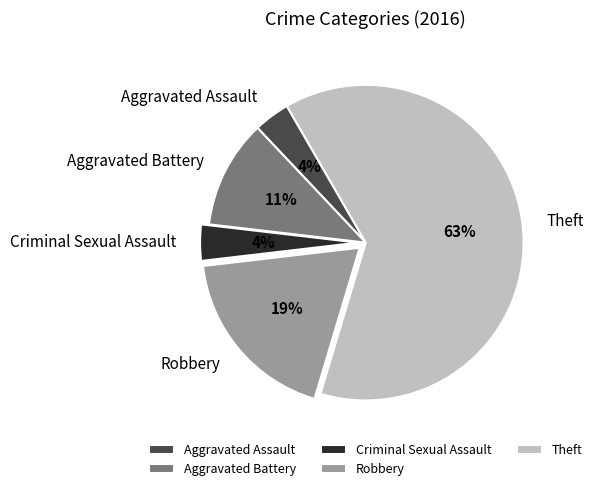

Combined, do Aggravated Battery and Aggravated Assault account for over 50%?

No